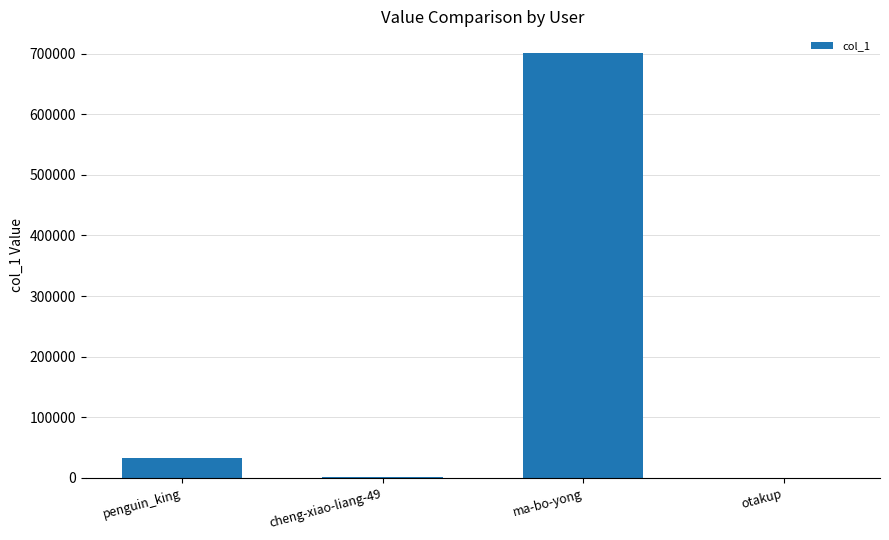

The chart shows a value of 33087 at penguin_king. True or false?

True